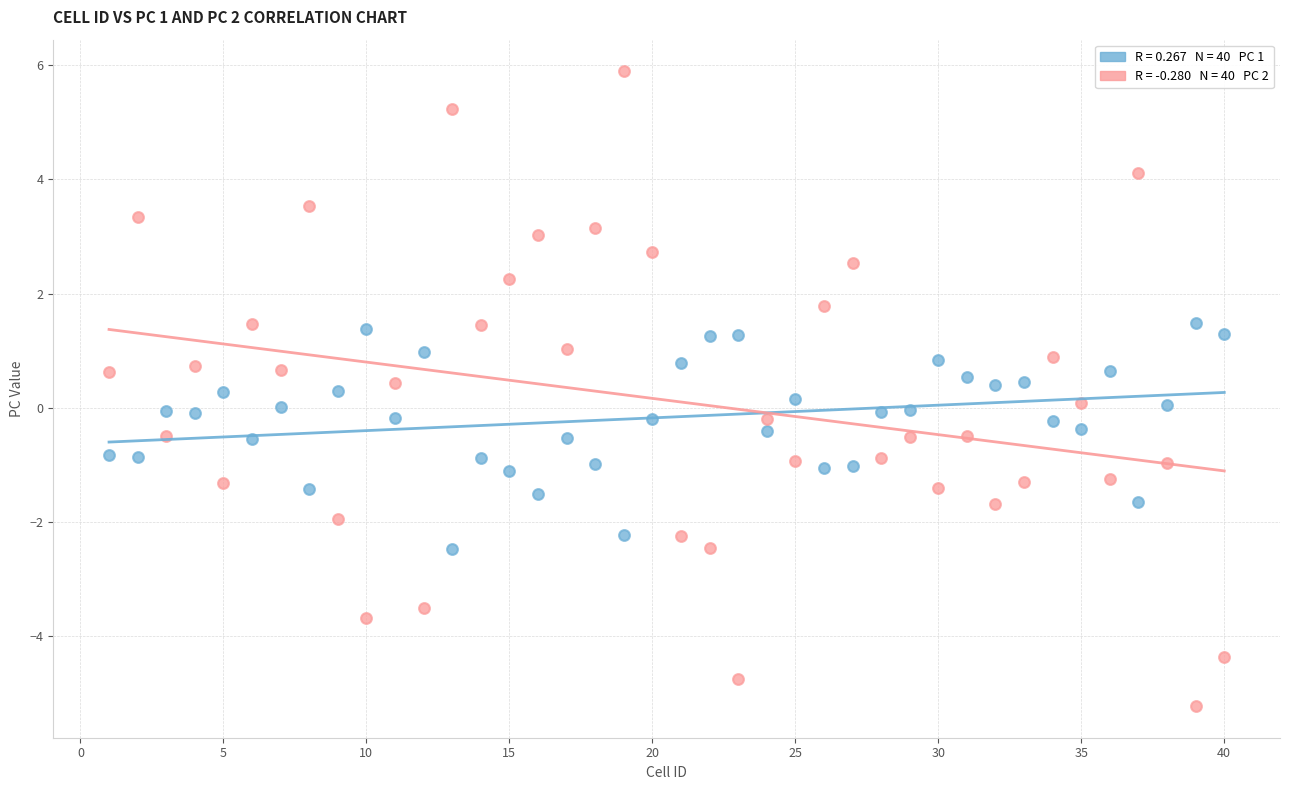

Across all data points, what is the range of X values (max minus min)?

39.0